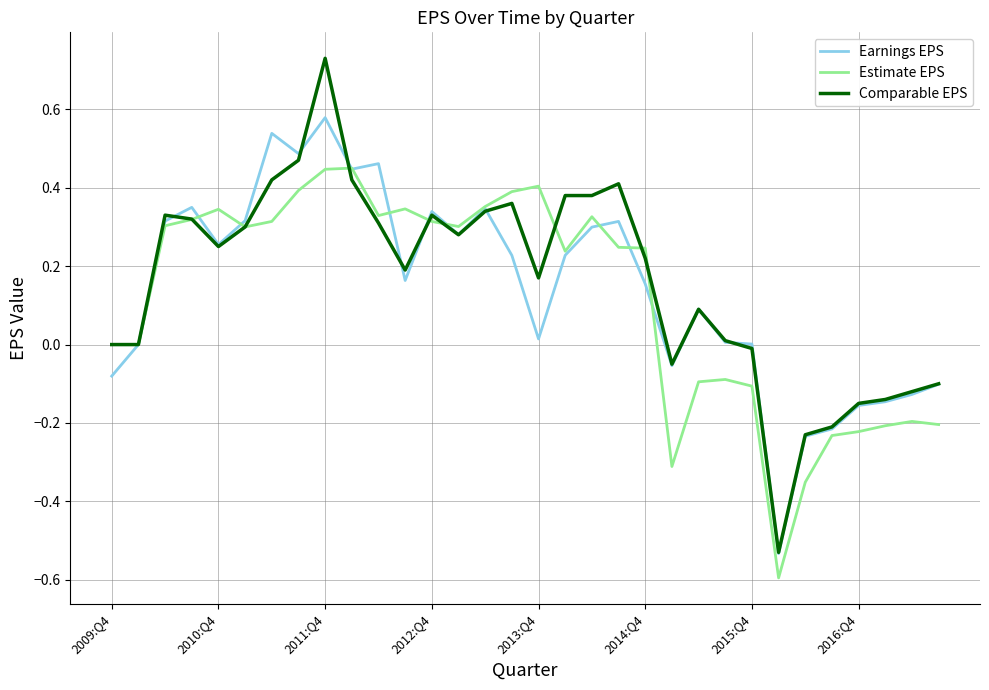

List the series in order of their peak value, lowest first.

Estimate EPS, Earnings EPS, Comparable EPS